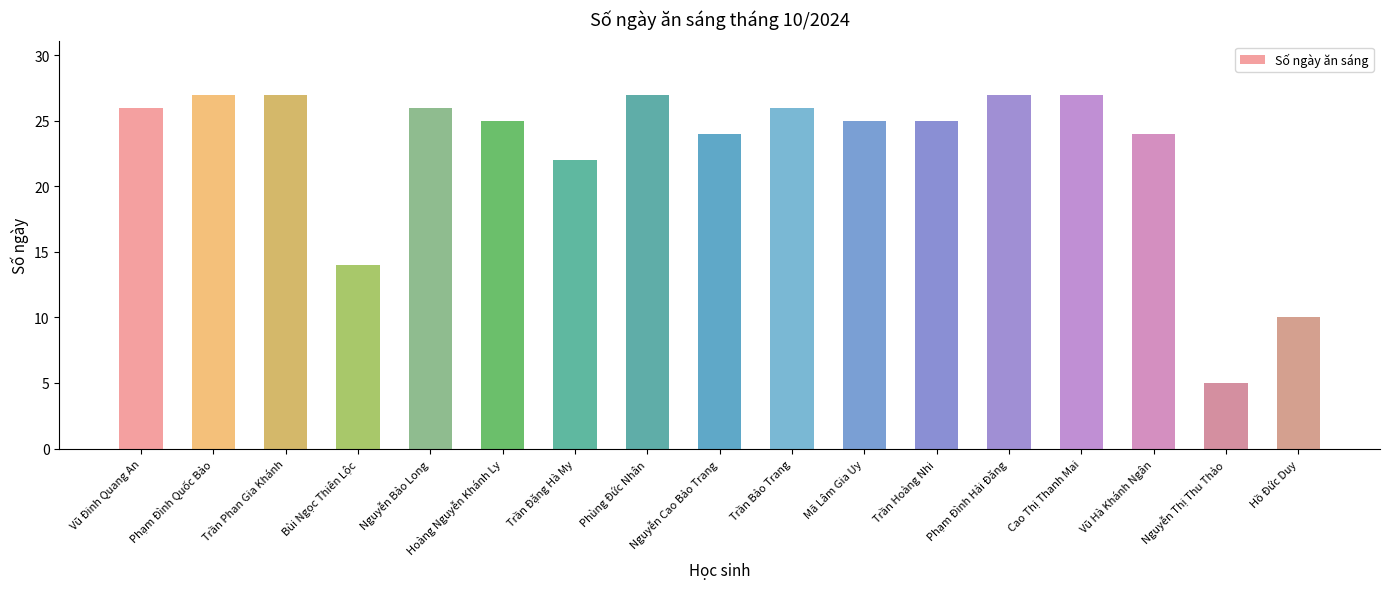

Count the number of data series in this chart.

1